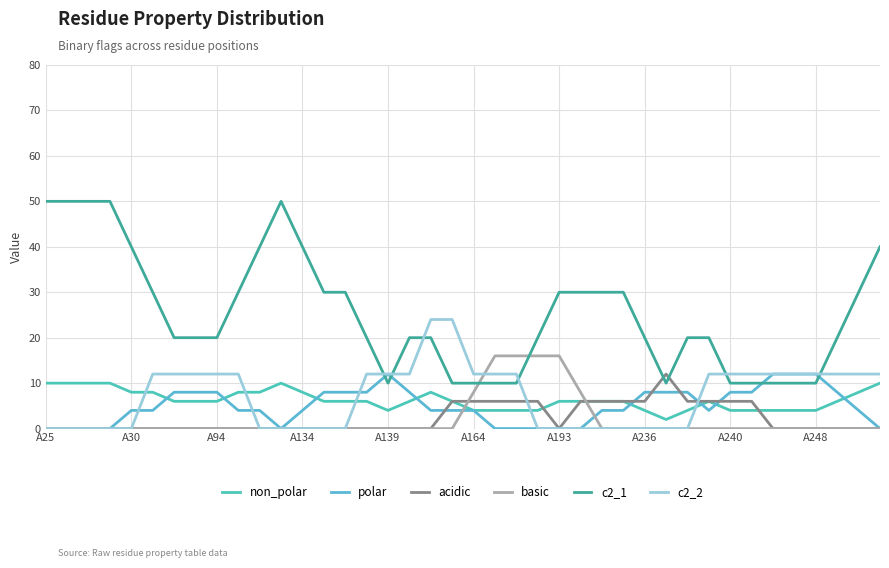

Does the chart display data point markers on the line(s)?

No